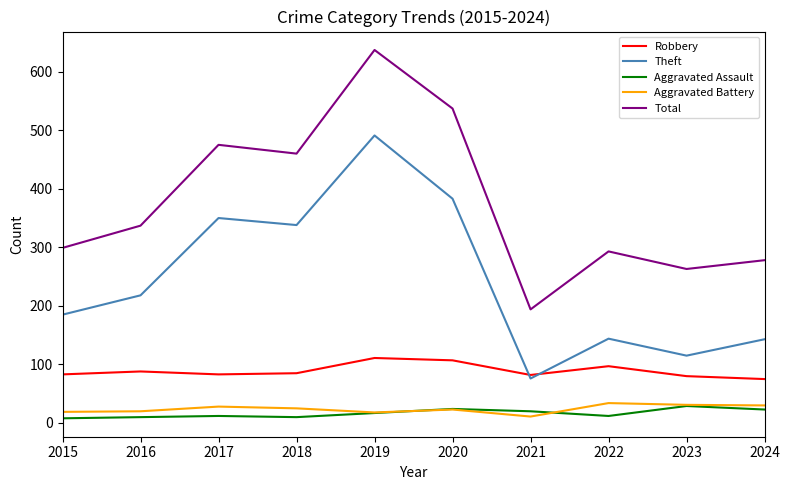

Which category has the highest value across all series?

2019